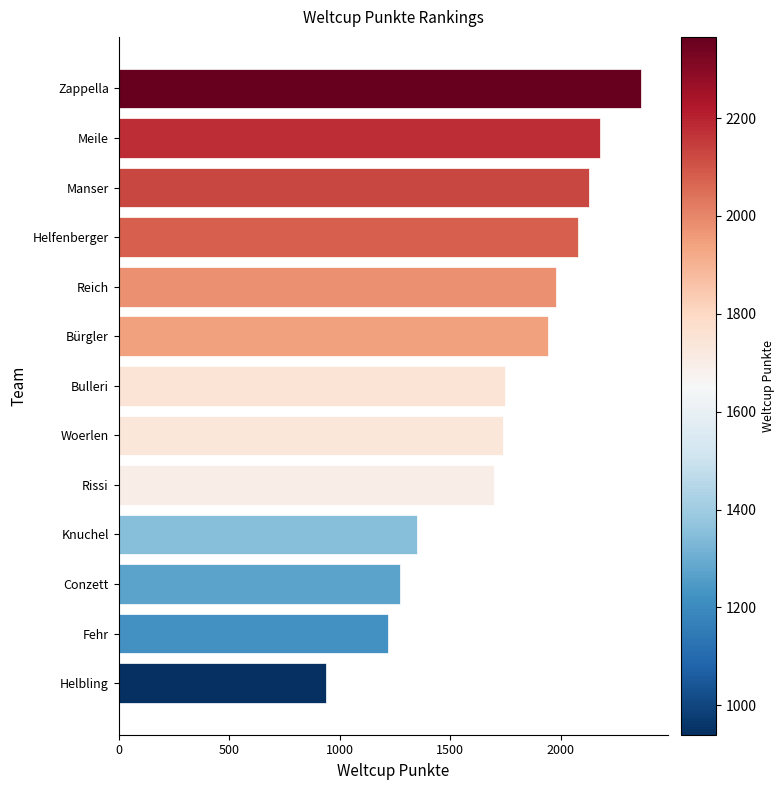

What is the sum of the values at Reich and Manser?

4106